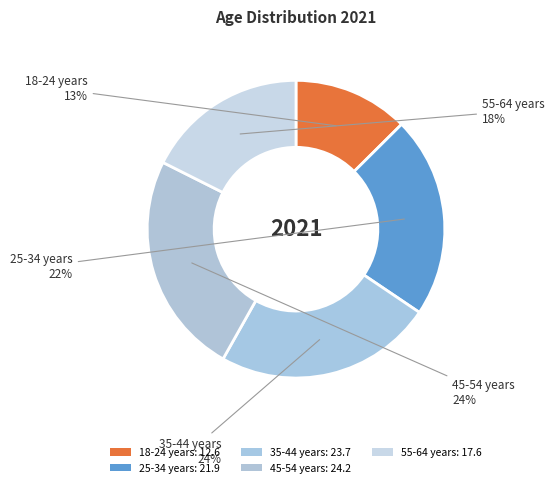

Does 18-24 years account for over 50% of the chart?

No